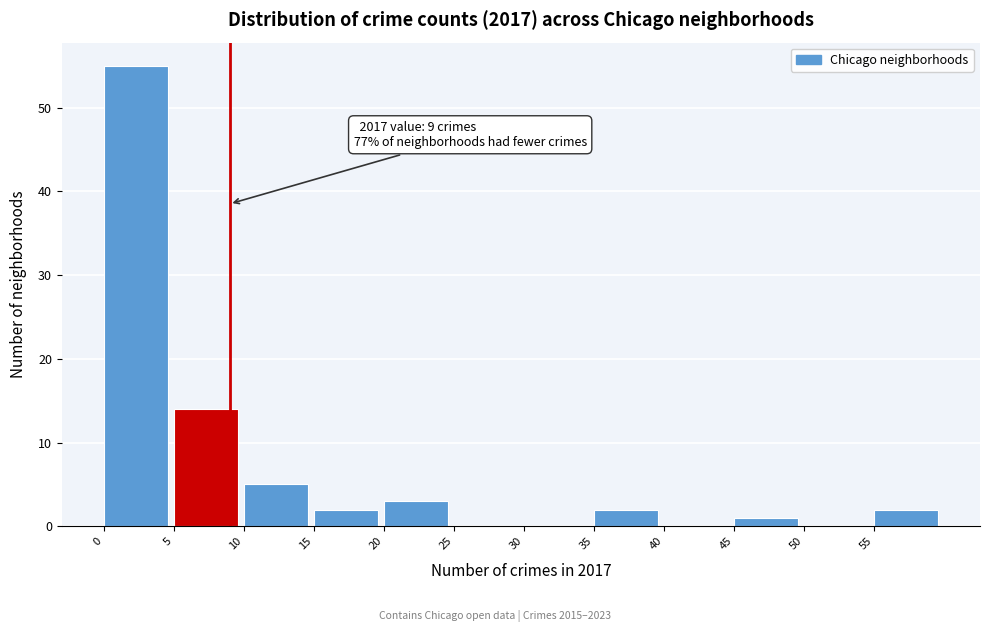

Over which range of the x-axis is the bar tallest?

0 to 5